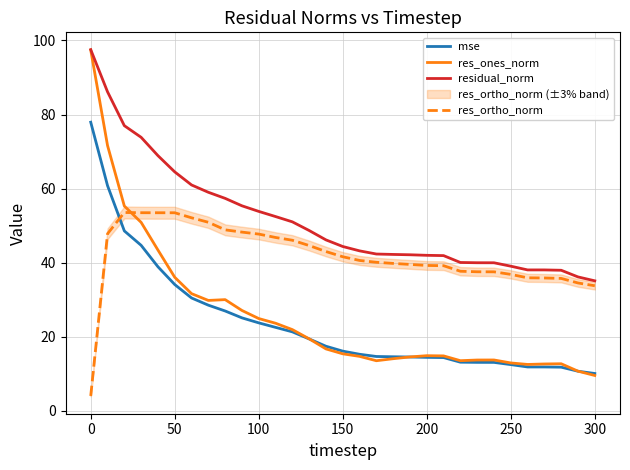

After their last crossing, which series has the higher values: res_ones_norm or res_ortho_norm?

res_ortho_norm